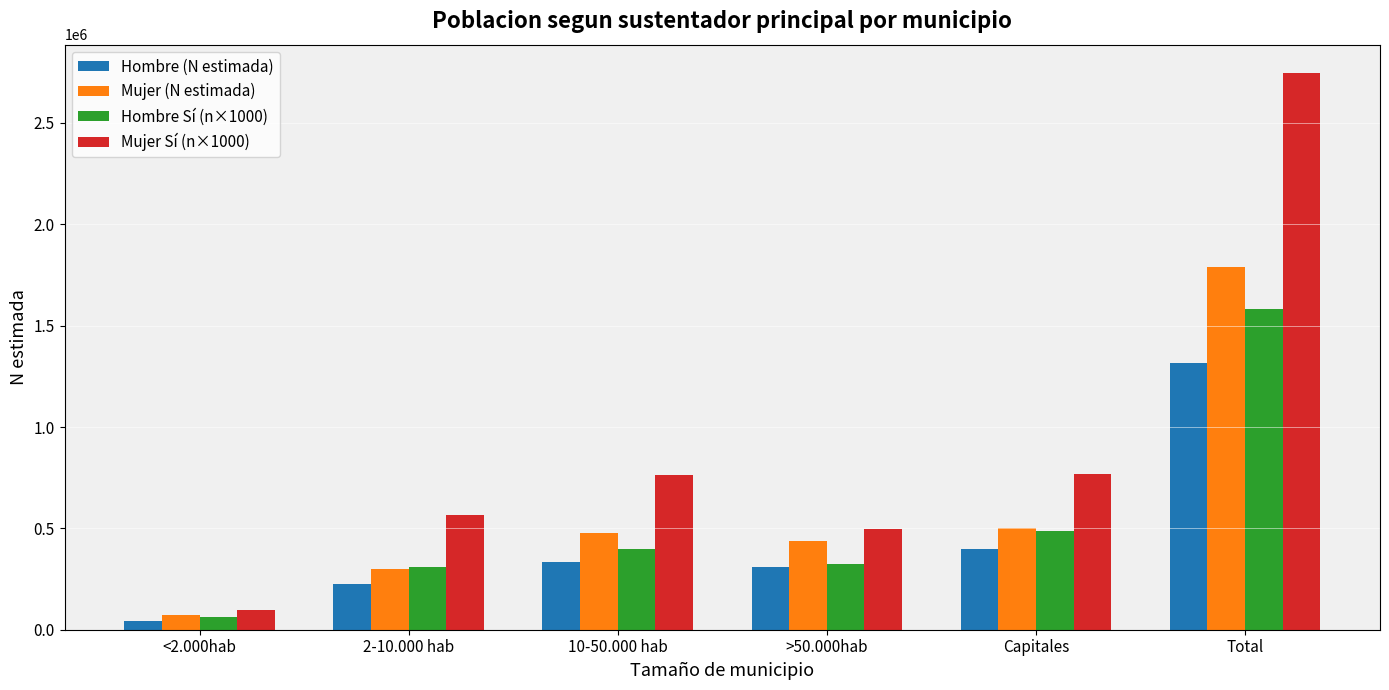

What is the smallest value displayed?

45253